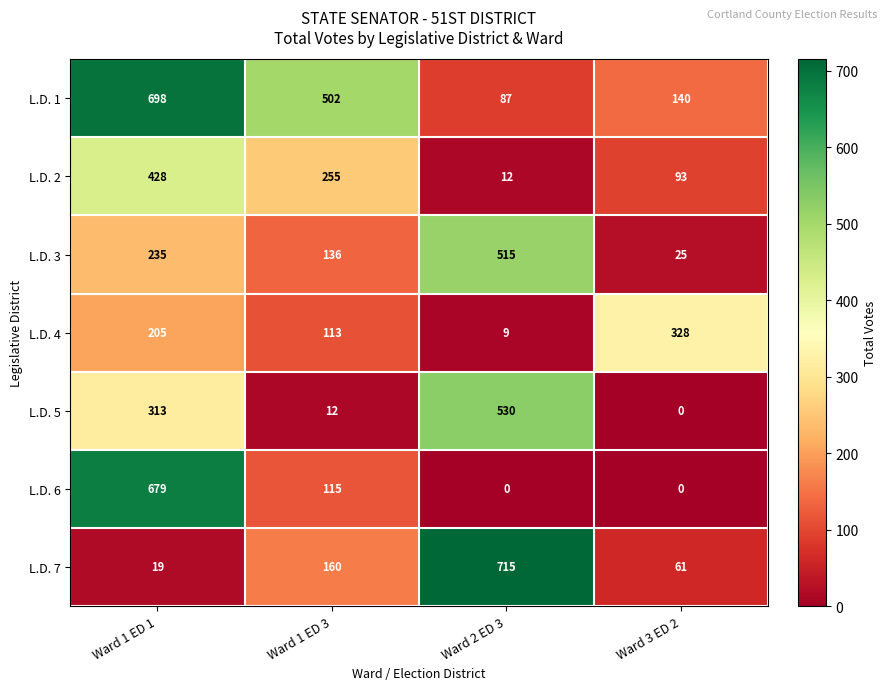

How many L.D. 2 values are between 93 and 428?

3